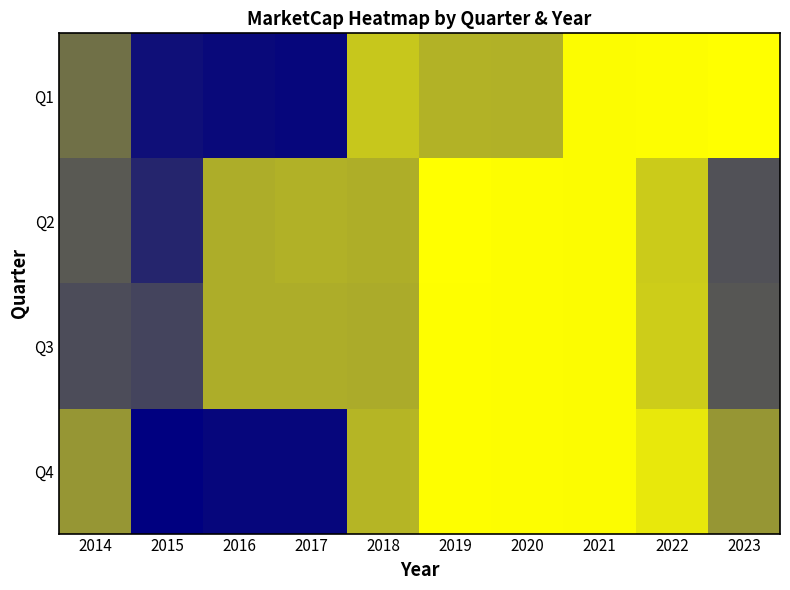

What is the total value across all series at 2014?

409840323.4